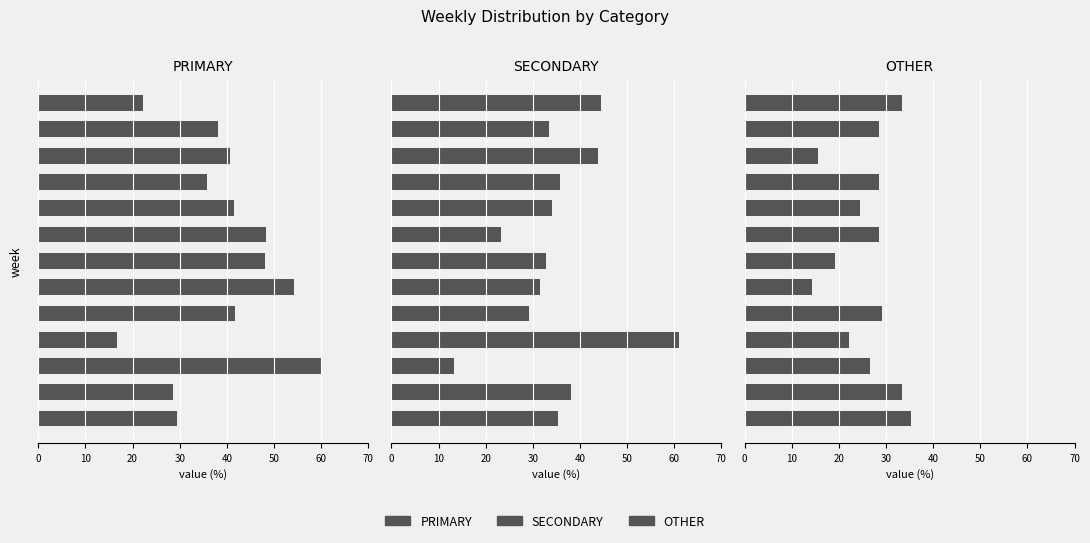

Is the value of SECONDARY at 12 greater than the value of OTHER at 70?

Yes